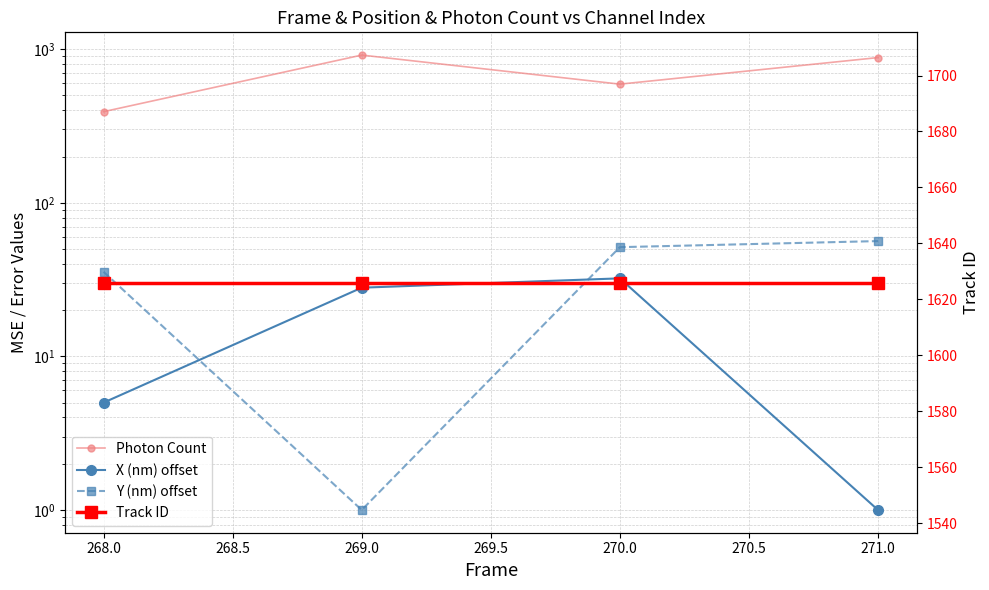

What is the highest value of the Photon Count series?

915.0